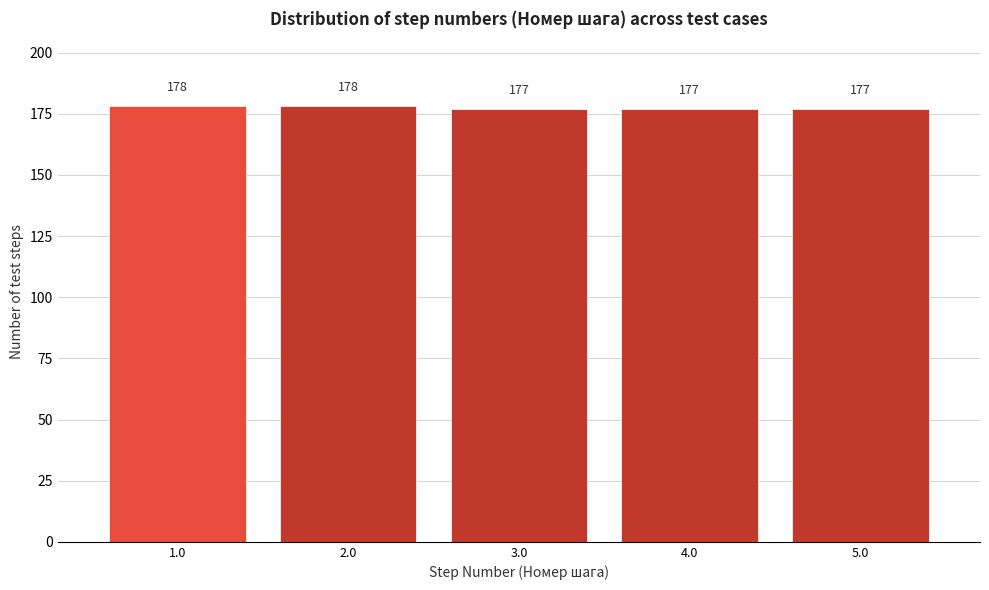

Reading left to right, transcribe this chart: for each bar, give the range it covers on the x-axis and its height.

0.5 to 1.5: 178
1.5 to 2.5: 178
2.5 to 3.5: 177
3.5 to 4.5: 177
4.5 to 5.5: 177